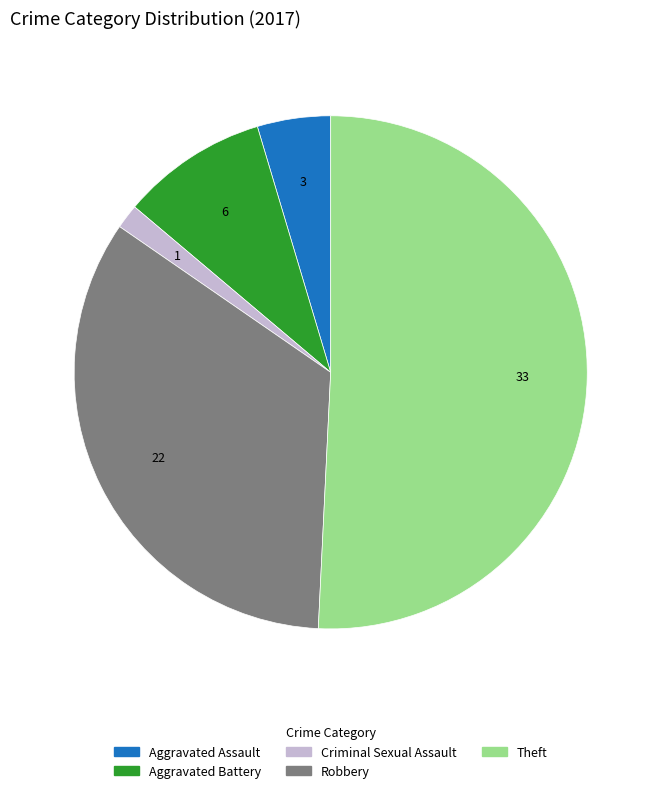

Which category has the biggest portion of the pie?

Theft